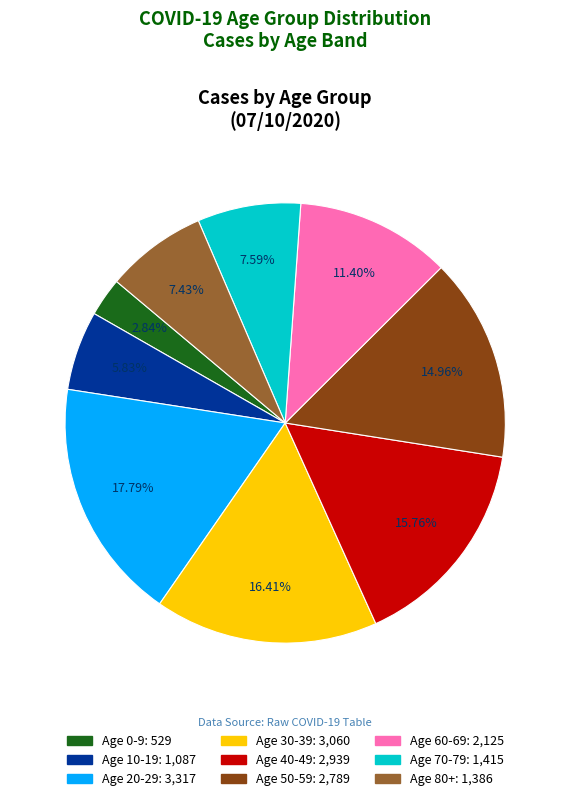

How many segments does this pie chart have?

9